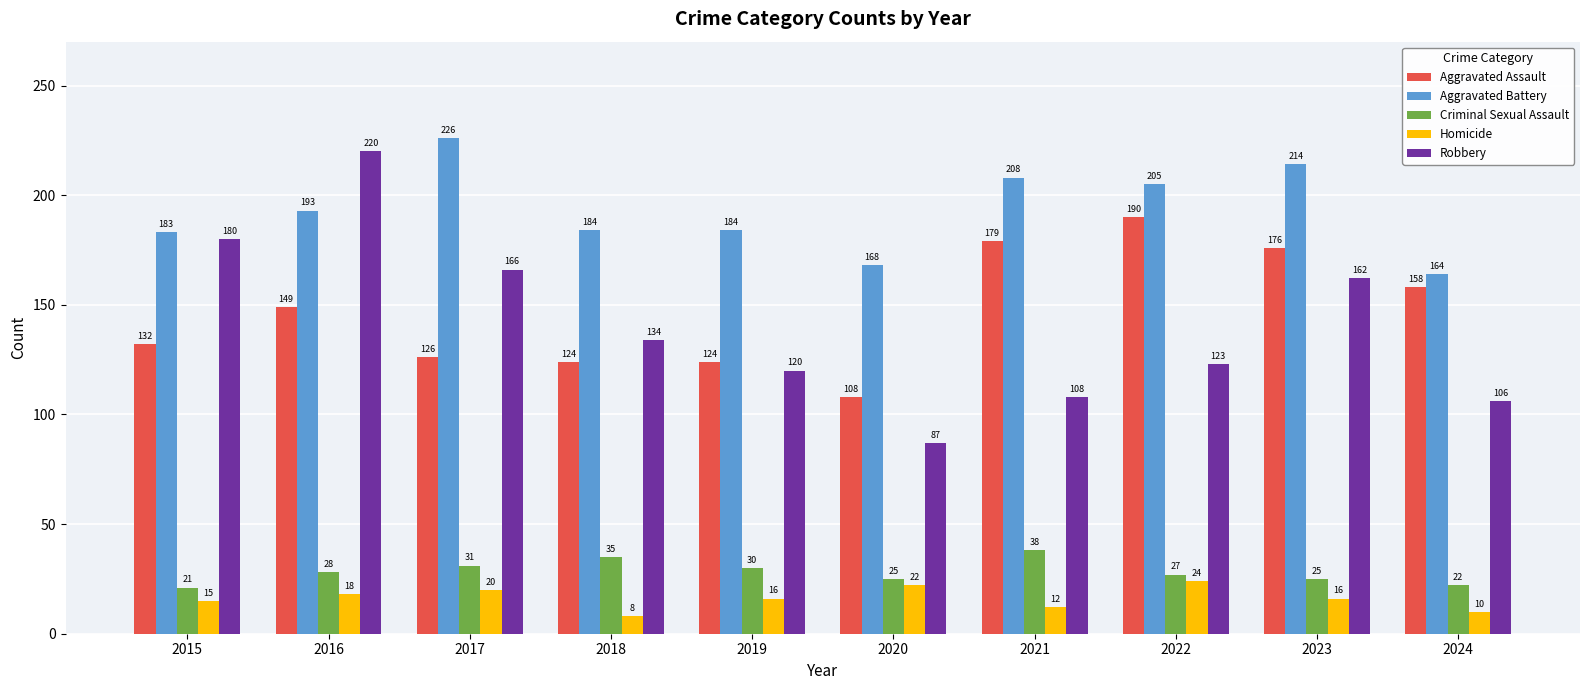

What is the sum of the Robbery values at 2021 and 2020?

195